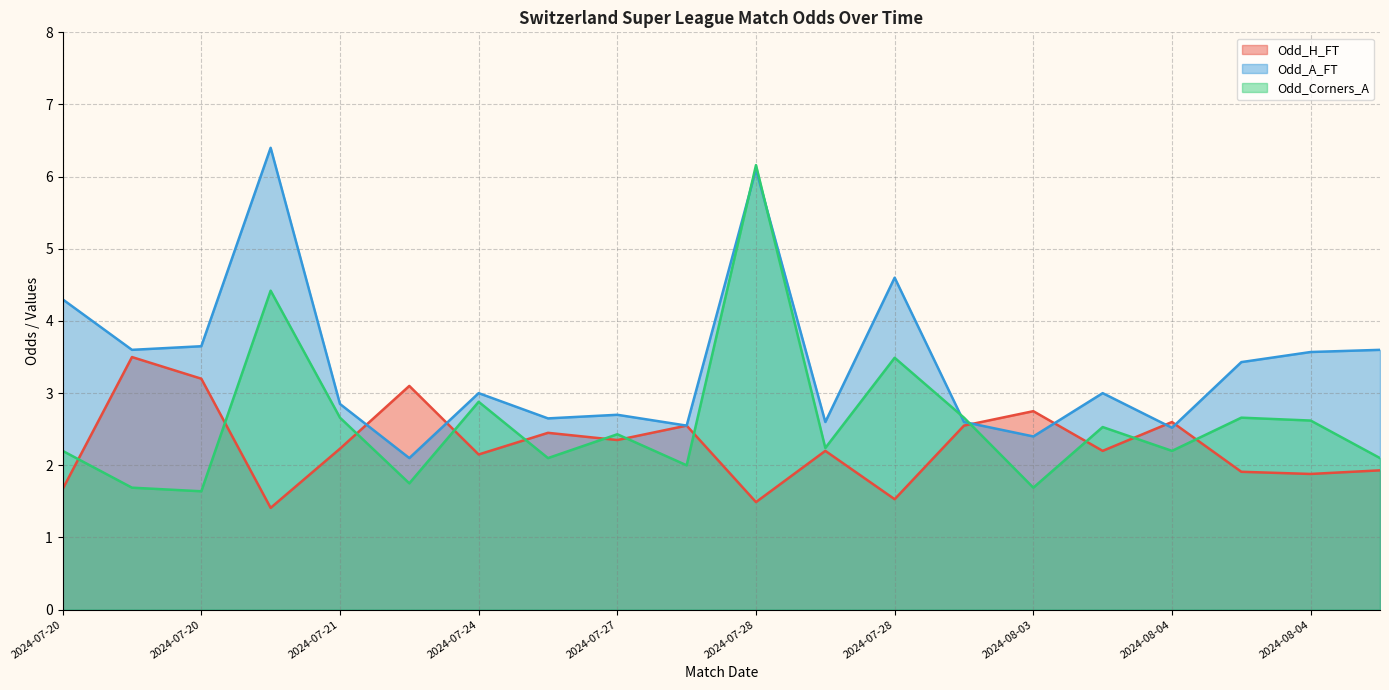

What are all the series names shown in the legend?

Odd_H_FT, Odd_A_FT, Odd_Corners_A